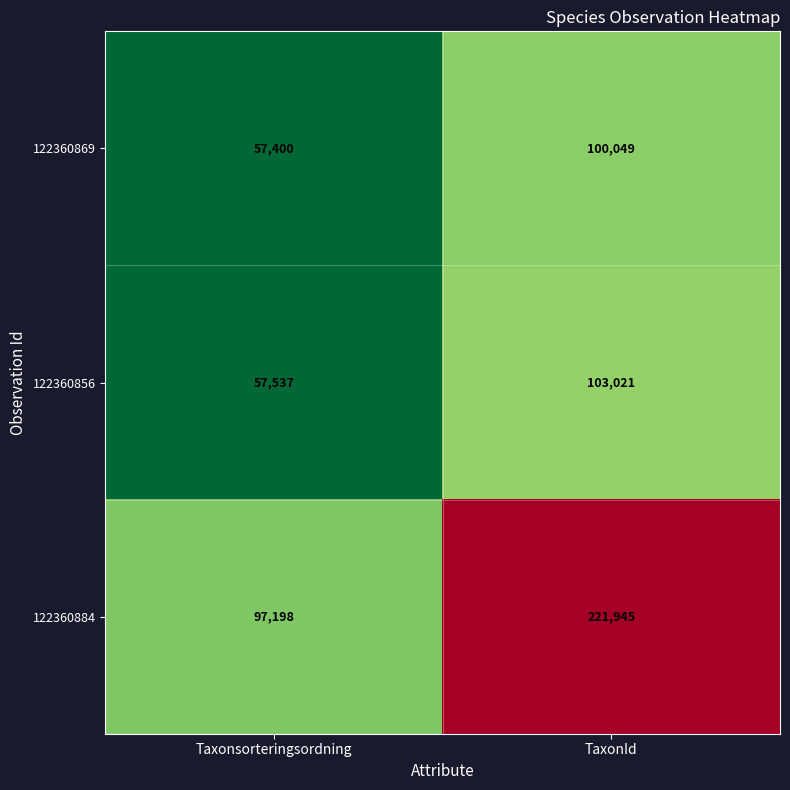

The value of 122360869 at Taxonsorteringsordning is 57400. True or false?

True